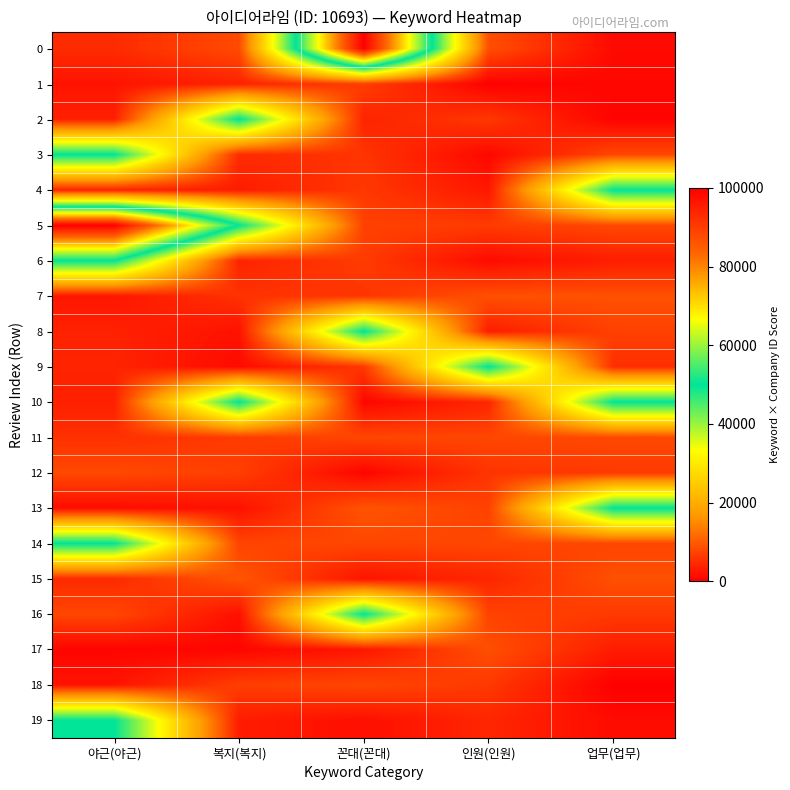

Reading left to right, what are all the values shown in this chart?

row_0: 야근(야근)=4796.1	복지(복지)=8168.9	꼰대(꼰대)=100000.0	인원(인원)=8633.6	업무(업무)=1183.2
row_1: 야근(야근)=2225.4	복지(복지)=3812.0	꼰대(꼰대)=6760.4	인원(인원)=182.6	업무(업무)=947.6
row_2: 야근(야근)=3535.2	복지(복지)=50000.0	꼰대(꼰대)=3931.6	인원(인원)=6113.7	업무(업무)=475.6
row_3: 야근(야근)=50000.0	복지(복지)=4826.3	꼰대(꼰대)=5737.5	인원(인원)=999.1	업무(업무)=7858.6
row_4: 야근(야근)=3911.2	복지(복지)=3110.2	꼰대(꼰대)=6152.1	인원(인원)=2637.2	업무(업무)=50000.0
row_5: 야근(야근)=100000.0	복지(복지)=50000.0	꼰대(꼰대)=7213.4	인원(인원)=6507.7	업무(업무)=7919.1
row_6: 야근(야근)=50000.0	복지(복지)=3952.9	꼰대(꼰대)=6507.7	인원(인원)=1368.0	업무(업무)=3299.8
row_7: 야근(야근)=2509.8	복지(복지)=5591.5	꼰대(꼰대)=5888.5	인원(인원)=8821.0	업무(업무)=8908.3
row_8: 야근(야근)=3709.0	복지(복지)=2024.6	꼰대(꼰대)=50000.0	인원(인원)=3278.5	업무(업무)=7124.6
row_9: 야근(야근)=3994.2	복지(복지)=1314.7	꼰대(꼰대)=6066.1	인원(인원)=50000.0	업무(업무)=5135.3
row_10: 야근(야근)=3551.7	복지(복지)=50000.0	꼰대(꼰대)=777.1	인원(인원)=4207.8	업무(업무)=50000.0
row_11: 야근(야근)=5331.2	복지(복지)=6502.7	꼰대(꼰대)=7734.5	인원(인원)=7725.1	업무(업무)=7999.9
row_12: 야근(야근)=8060.0	복지(복지)=6889.9	꼰대(꼰대)=670.1	인원(인원)=5792.6	업무(업무)=6353.1
row_13: 야근(야근)=1467.0	복지(복지)=1979.5	꼰대(꼰대)=9205.3	인원(인원)=7267.4	업무(업무)=50000.0
row_14: 야근(야근)=50000.0	복지(복지)=7521.8	꼰대(꼰대)=7740.5	인원(인원)=7779.6	업무(업무)=7621.9
row_15: 야근(야근)=4640.7	복지(복지)=9320.8	꼰대(꼰대)=2198.5	인원(인원)=4207.5	업무(업무)=8735.4
row_16: 야근(야근)=7727.3	복지(복지)=1797.5	꼰대(꼰대)=50000.0	인원(인원)=7288.3	업무(업무)=6391.4
row_17: 야근(야근)=674.7	복지(복지)=756.2	꼰대(꼰대)=2568.2	인원(인원)=8650.0	업무(업무)=3192.4
row_18: 야근(야근)=2299.8	복지(복지)=6776.1	꼰대(꼰대)=7758.5	인원(인원)=6234.9	업무(업무)=80.0
row_19: 야근(야근)=50000.0	복지(복지)=3169.8	꼰대(꼰대)=1760.1	인원(인원)=4244.8	업무(업무)=1369.2